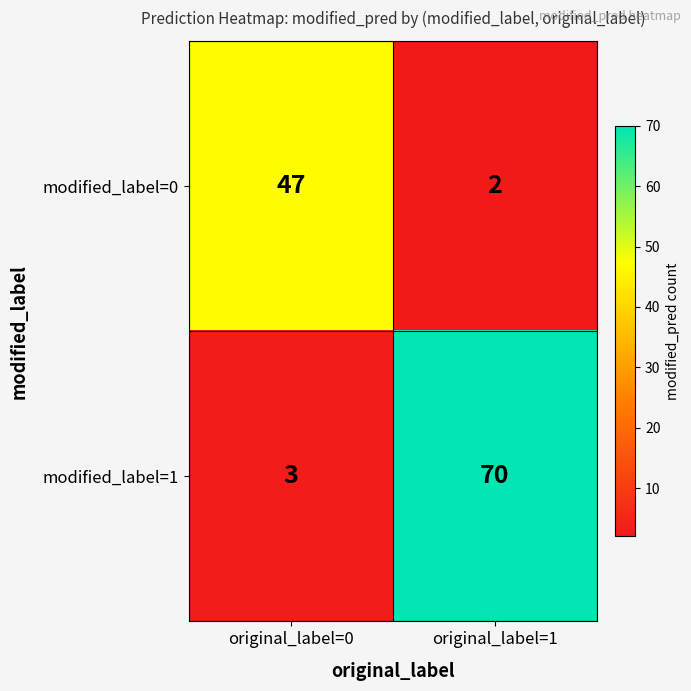

The modified_label=1 series shows 24 at original_label=1. True or false?

False